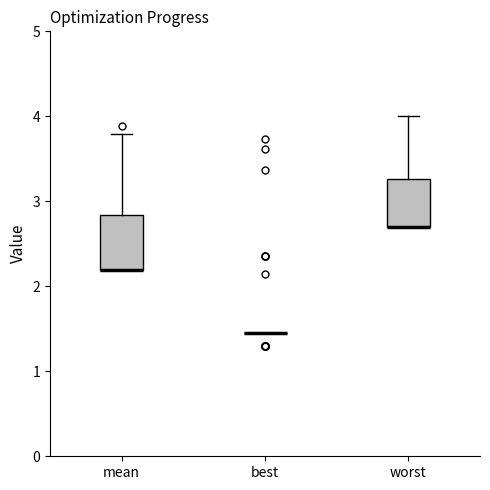

Reading left to right, read every box against the y-axis: the position of its median line, the range the box covers, and the ends of its whiskers. The values are not printed on the chart, so give them approximately, as read against the axis.

mean: median 2.2 (drawn on the box's lower edge), box 2.2 to 2.8, whiskers 2.2 to 3.8
best: box collapsed to a line at 1.4, whiskers 1.4 to 1.4
worst: median 2.7 (drawn on the box's lower edge), box 2.7 to 3.3, whiskers 2.7 to 4.0